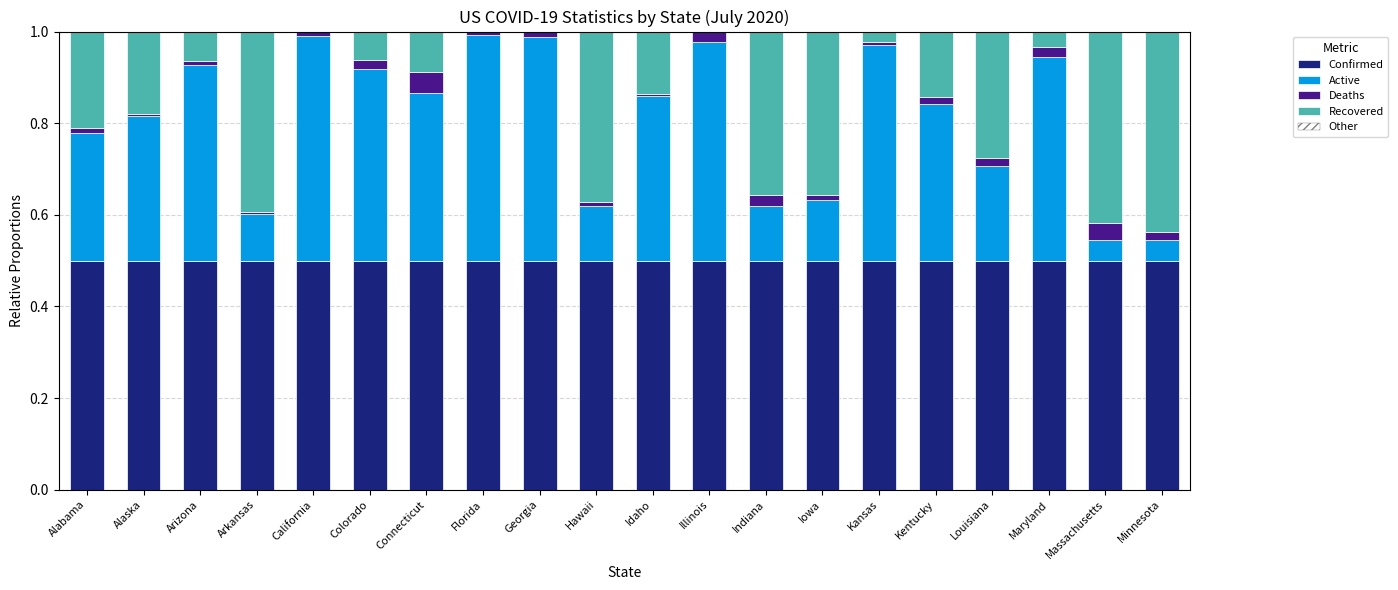

Are the bars grouped side by side (vs. stacked)?

No